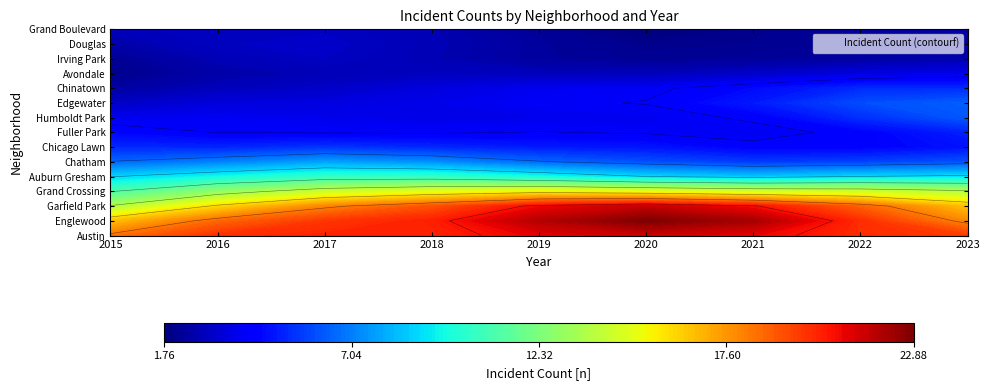

What is the difference between the maximum and second lowest values in the Douglas series?

4